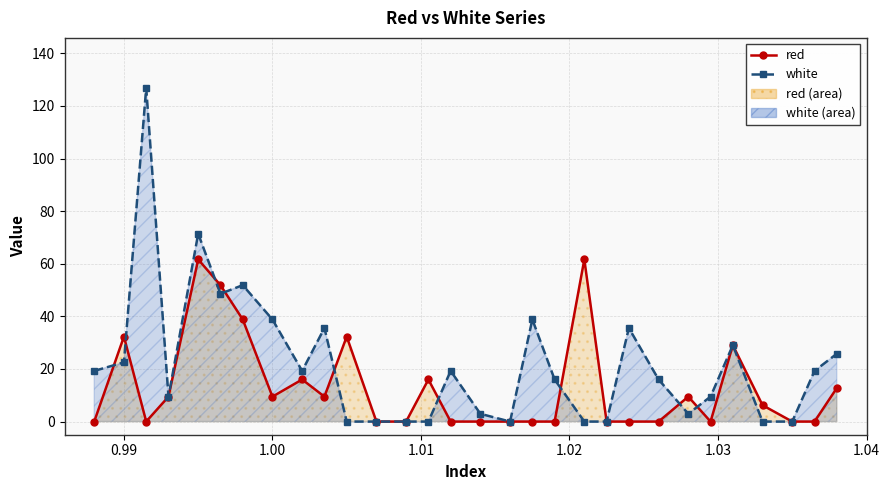

Does the chart display data point markers on the line(s)?

Yes